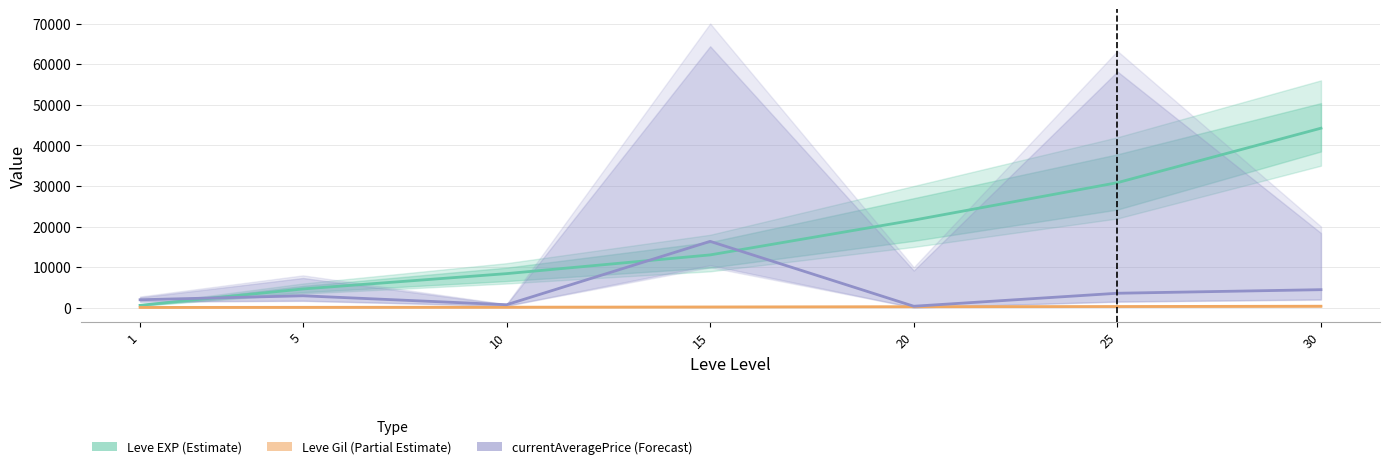

How many values in the Leve Gil (Partial Estimate) series are below 226?

3